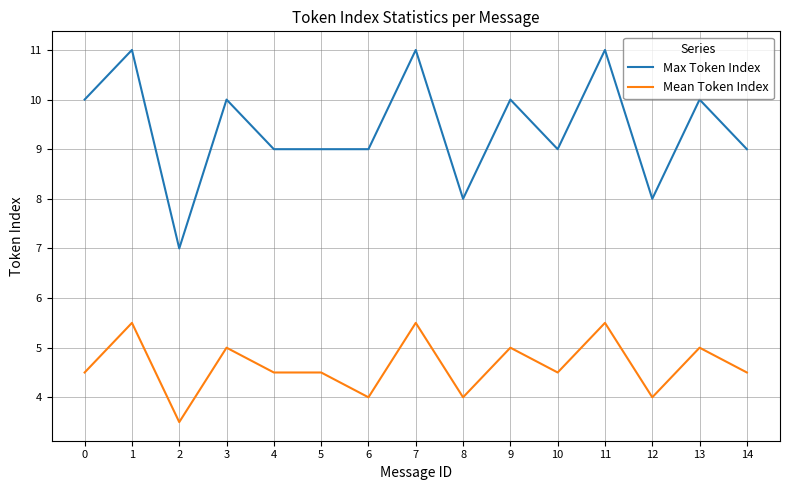

How many Mean Token Index values are between 4 and 5?

11